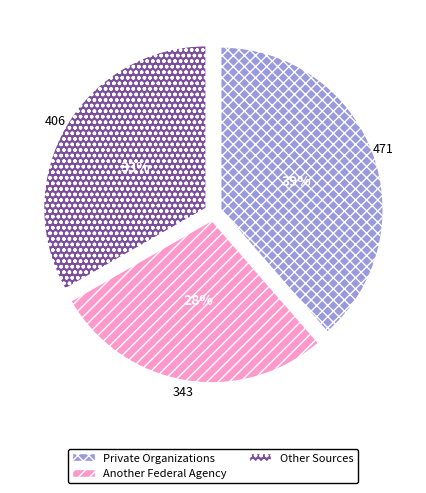

Count the number of slices in the pie.

3